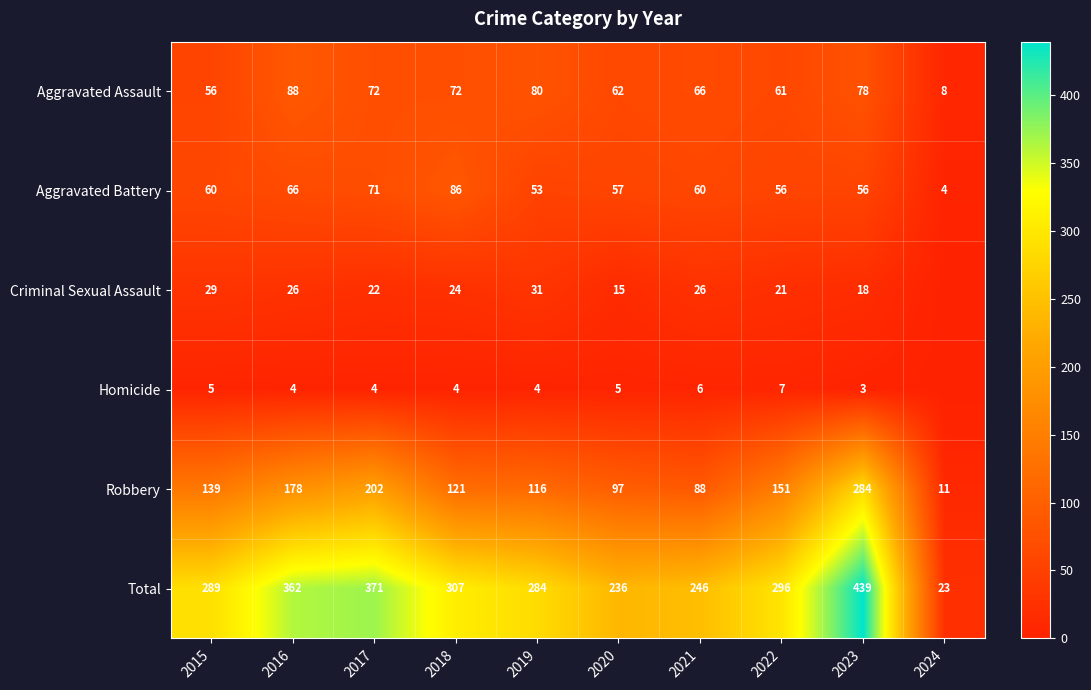

What is the lowest value of the Robbery series?

11